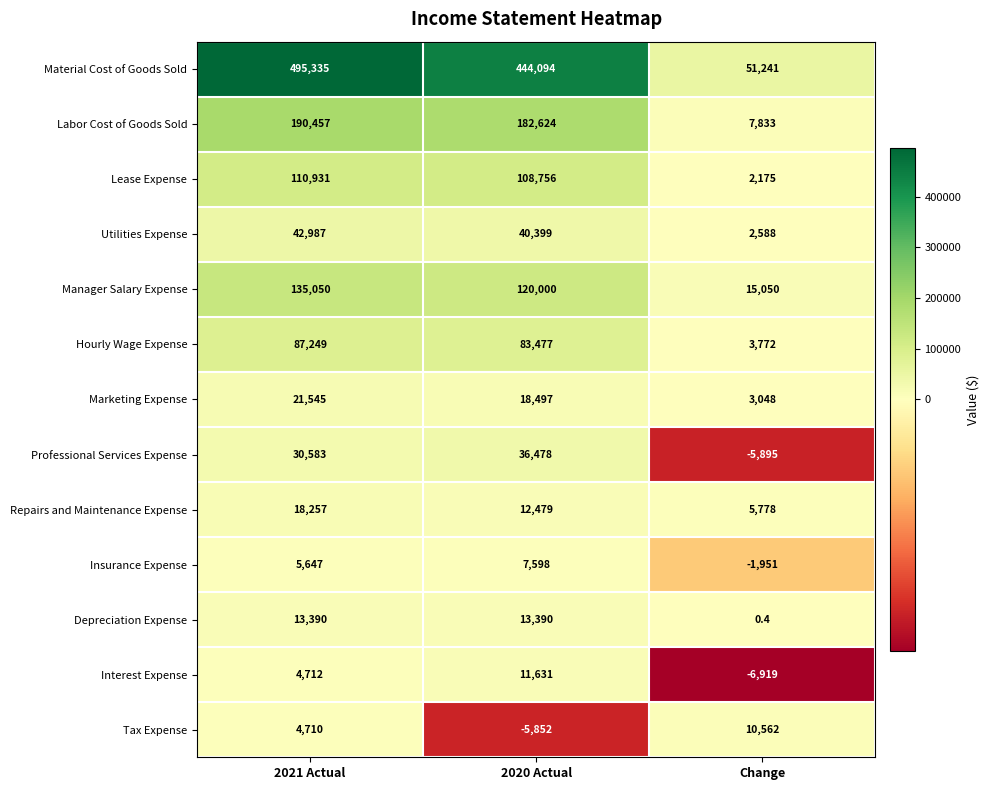

The value of Utilities Expense at Change is 1690.5. True or false?

False